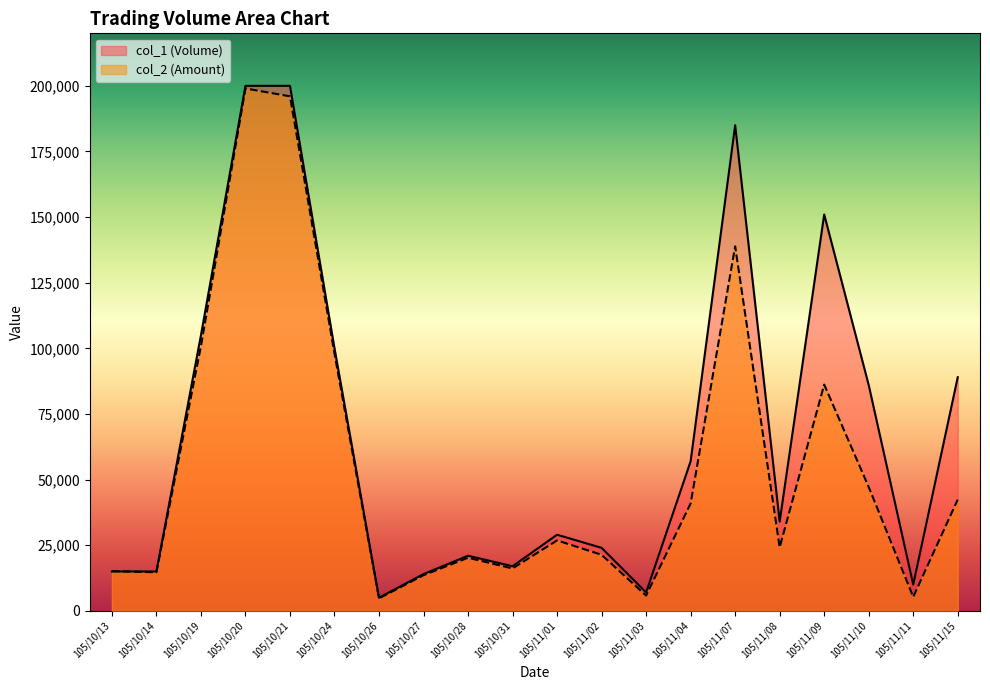

At which category is the sum across all series the highest?

105/10/20